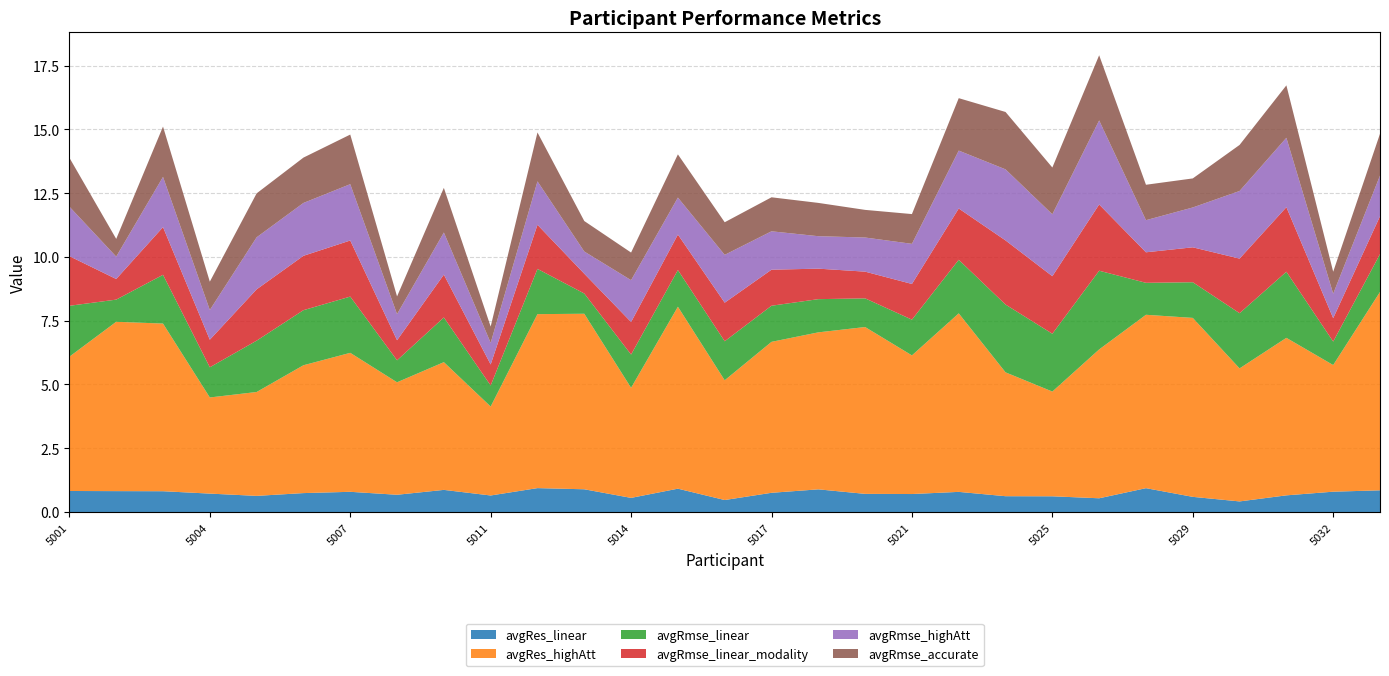

Reading left to right, extract all data points from this chart.

avgRes_linear: 0.8	0.8	0.8	0.7	0.6	0.7	0.8	0.7	0.9	0.6	0.9	0.9	0.6	0.9	0.5	0.8	0.9	0.7	0.7	0.8	0.6	0.6	0.5	0.9	0.6	0.4	0.7	0.8	0.8
avgRes_highAtt: 5.3	6.6	6.6	3.8	4.1	5.0	5.4	4.4	5.0	3.5	6.8	6.9	4.3	7.1	4.7	5.9	6.2	6.5	5.4	7.0	4.9	4.1	5.8	6.8	7.0	5.2	6.2	5.0	7.8
avgRmse_linear: 2.0	0.9	1.9	1.2	2.0	2.2	2.2	0.9	1.8	0.8	1.8	0.8	1.3	1.4	1.5	1.4	1.3	1.1	1.4	2.1	2.7	2.3	3.1	1.3	1.4	2.2	2.6	0.9	1.5
avgRmse_linear_modality: 1.9	0.8	1.9	1.1	2.0	2.1	2.2	0.8	1.7	0.8	1.7	0.8	1.3	1.4	1.5	1.4	1.2	1.0	1.4	2.0	2.5	2.3	2.6	1.2	1.4	2.1	2.5	0.9	1.5
avgRmse_highAtt: 1.9	0.9	2.0	1.2	2.0	2.1	2.2	1.0	1.7	0.8	1.7	0.9	1.6	1.4	1.9	1.5	1.3	1.3	1.6	2.3	2.8	2.4	3.3	1.3	1.6	2.7	2.7	1.0	1.6
avgRmse_accurate: 1.9	0.7	2.0	1.1	1.7	1.8	1.9	0.7	1.8	0.6	1.9	1.2	1.1	1.7	1.3	1.3	1.3	1.1	1.2	2.1	2.2	1.8	2.6	1.4	1.1	1.8	2.1	0.9	1.6